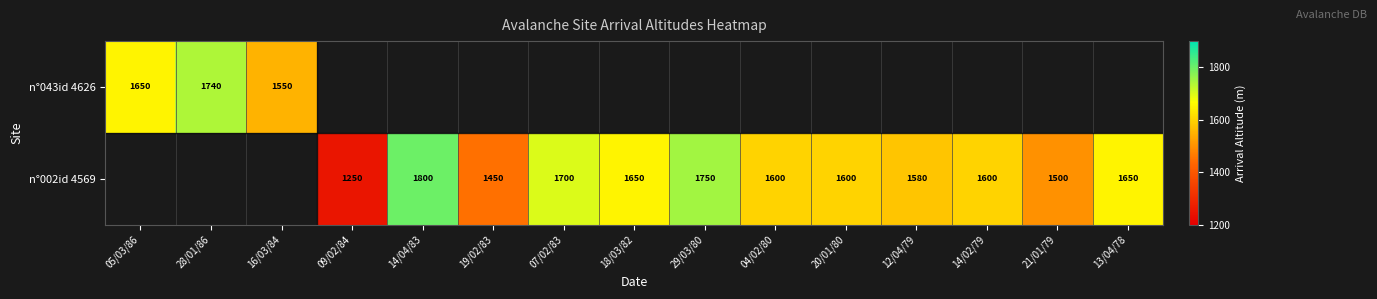

True or false: n°002id 4569 has a value of 1600 at 20/01/80.

True